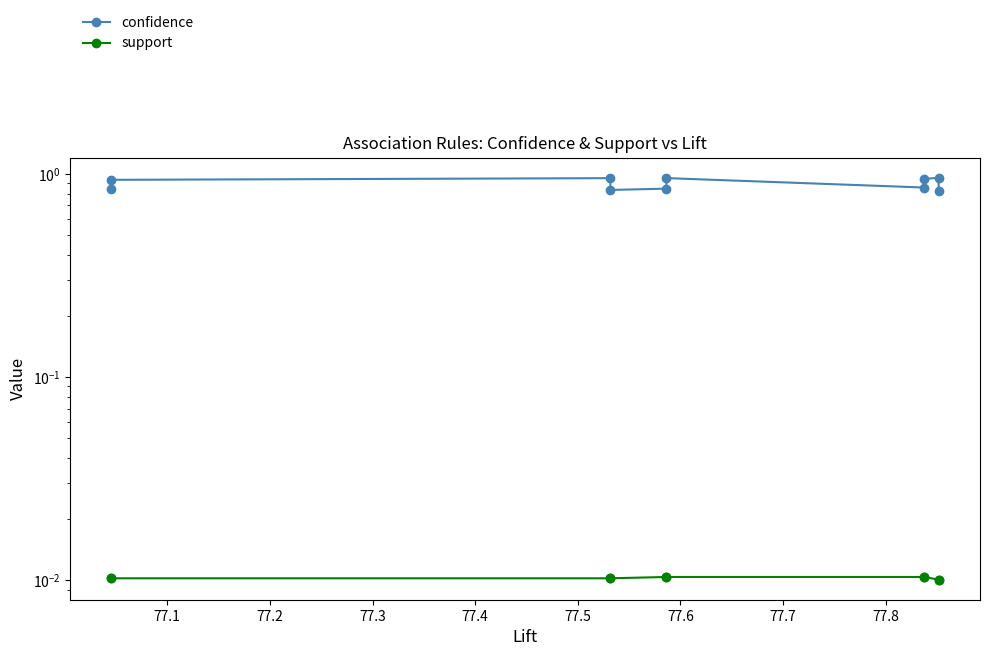

The support series shows 0.0 at 77.6. True or false?

True